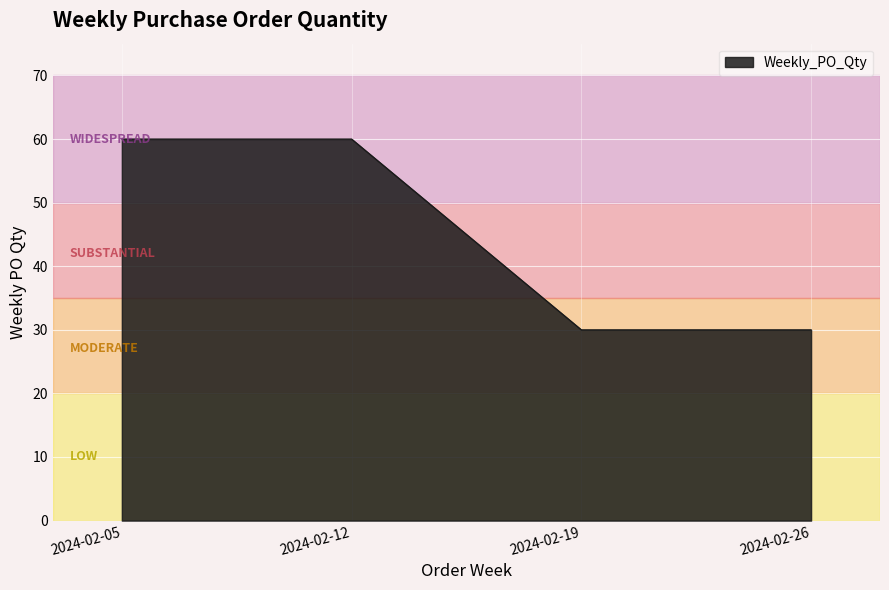

How many lines are shown in the chart?

1